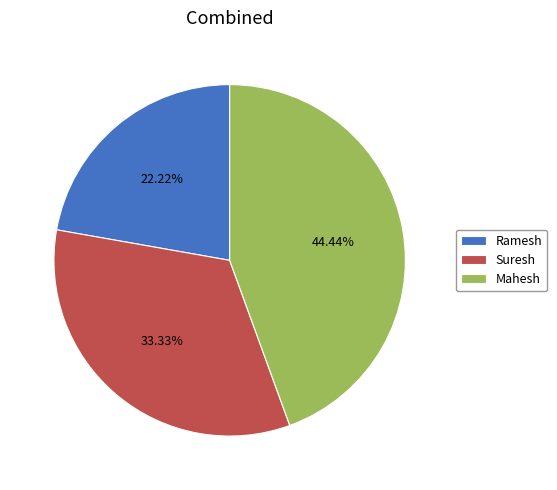

To the nearest percent, what is the combined percentage of Ramesh and Suresh?

56%